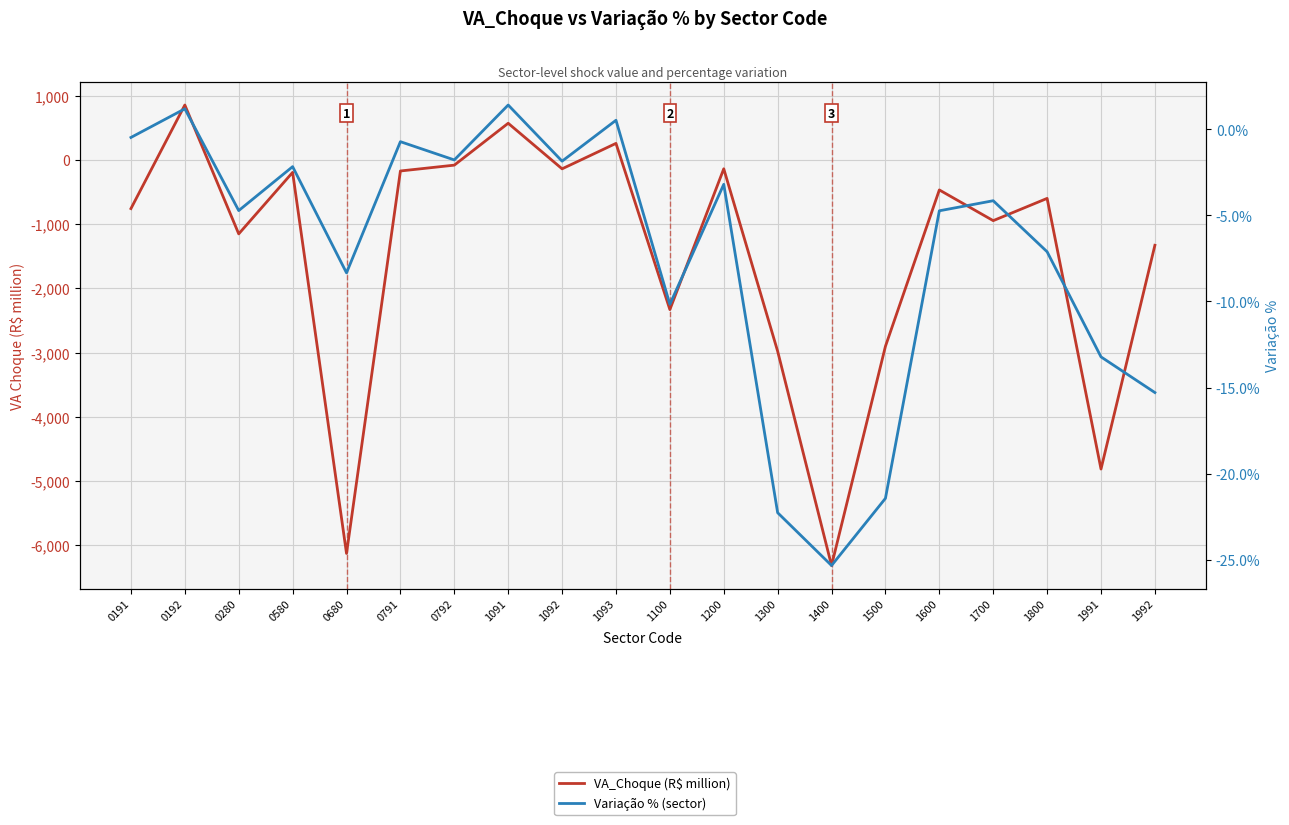

Which series has the largest range (max minus min)?

VA_Choque